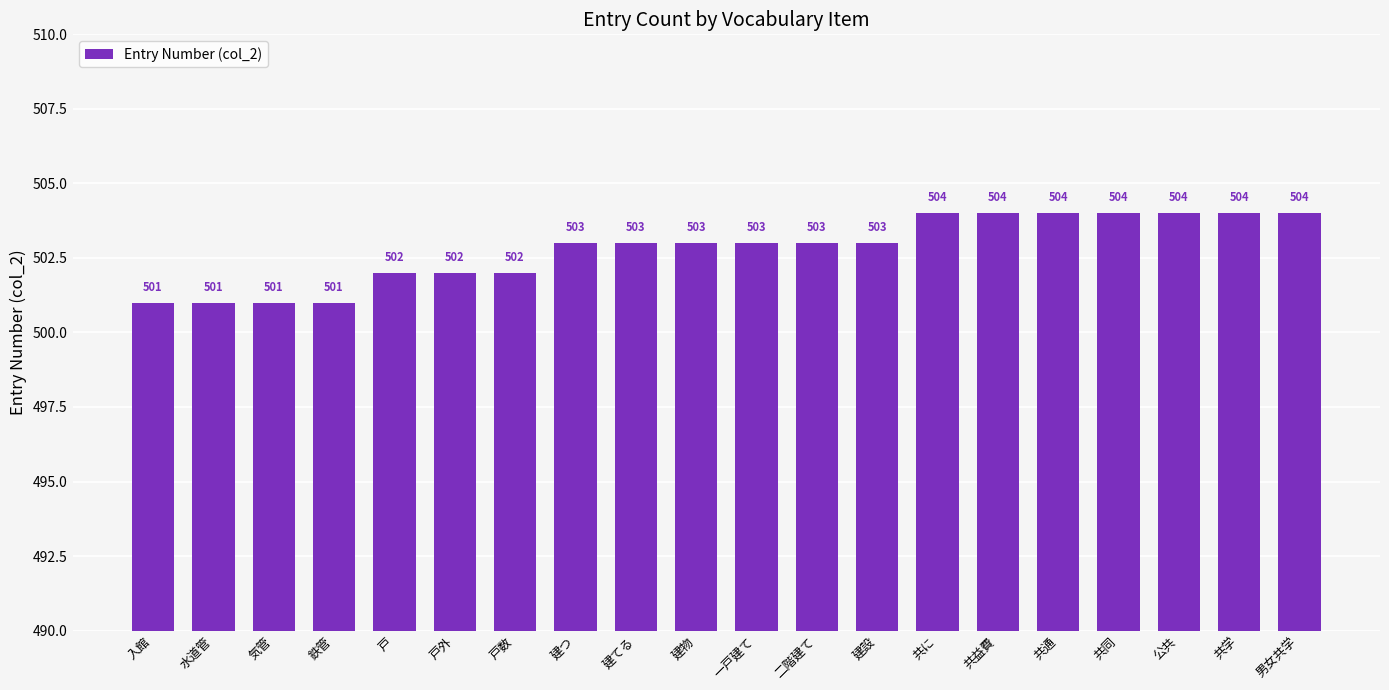

How many values are between 502 and 504?

16